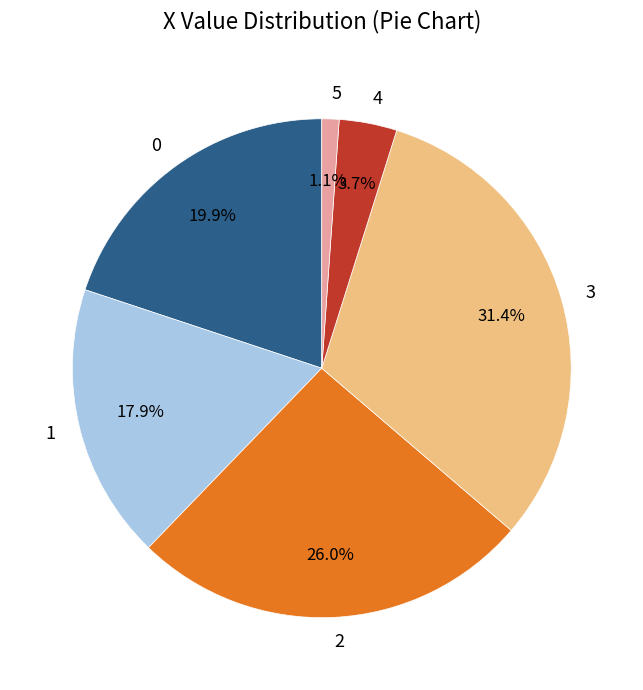

The 0 slice represents 29% of the pie. True or false?

False